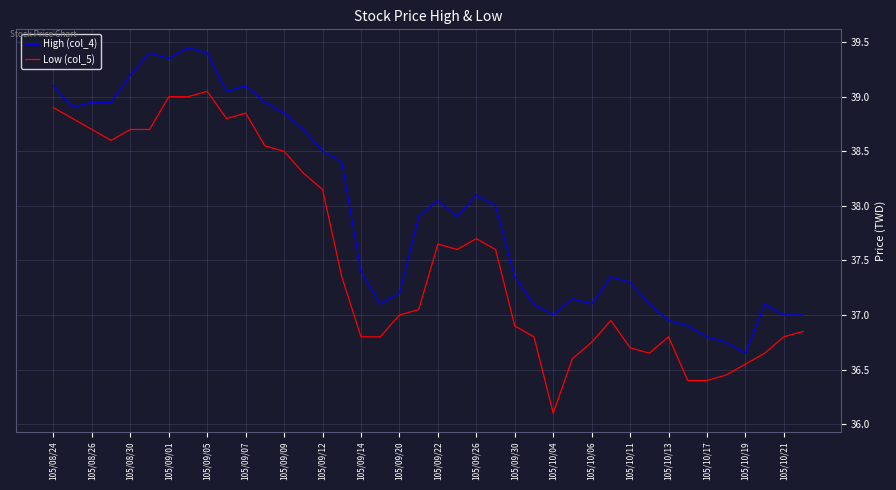

What is the sum of all Low (col_5) values?

1502.5